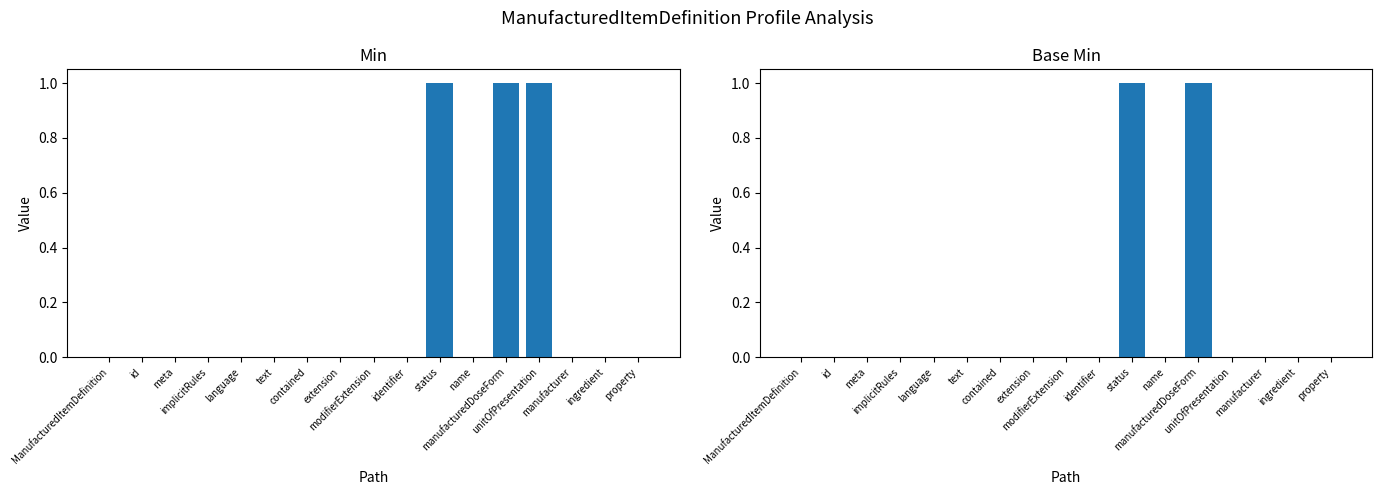

Reading left to right, list all the values displayed in this chart.

Min: 0	0	0	0	0	0	0	0	0	0	1	0	1	1	0	0	0
Base Min: 0	0	0	0	0	0	0	0	0	0	1	0	1	0	0	0	0